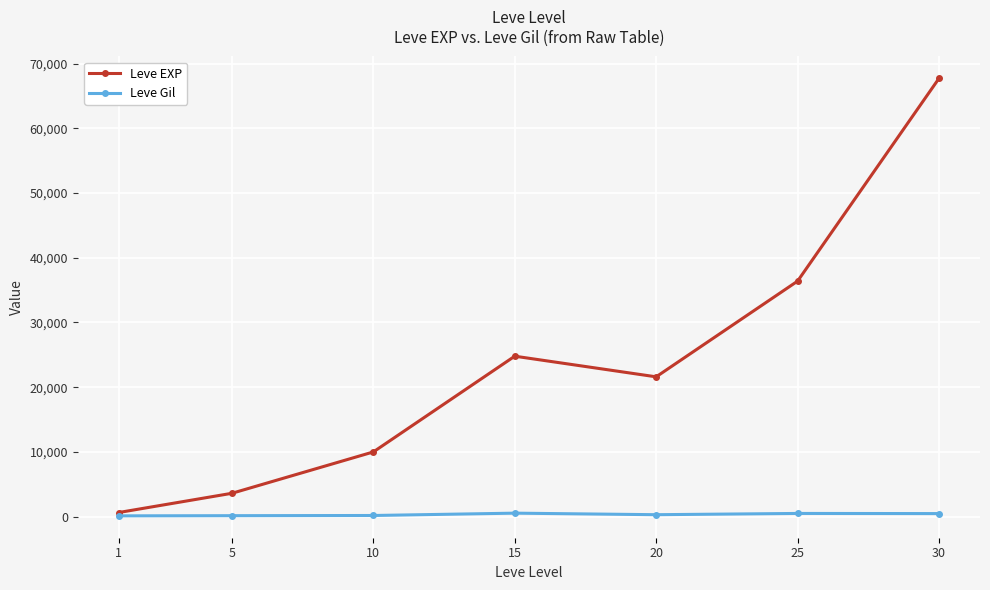

True or false: Leve EXP has more than 1 interior local peaks.

False